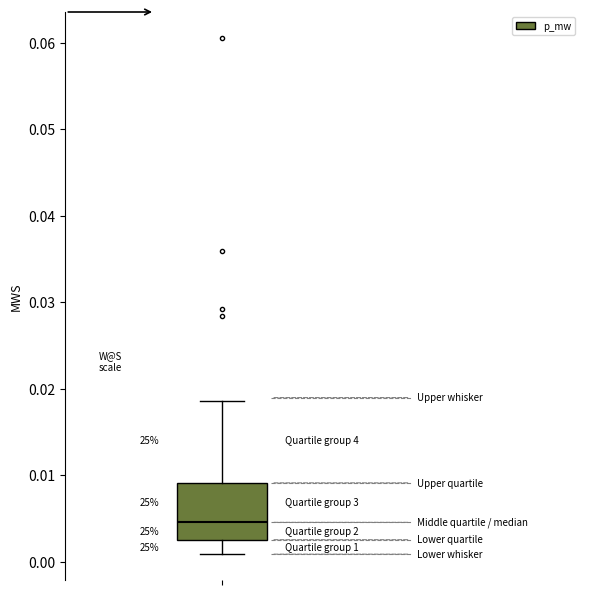

Where is the lower edge of the box on the y-axis? The values are not printed on the chart, so give them approximately, as read against the axis.

0.003